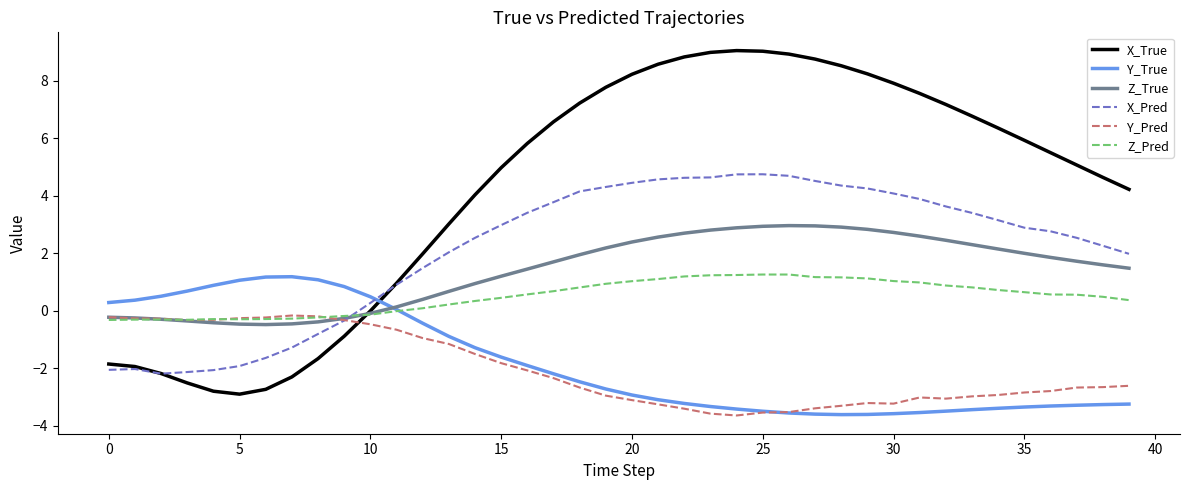

Which series has the largest total across all categories?

X_True